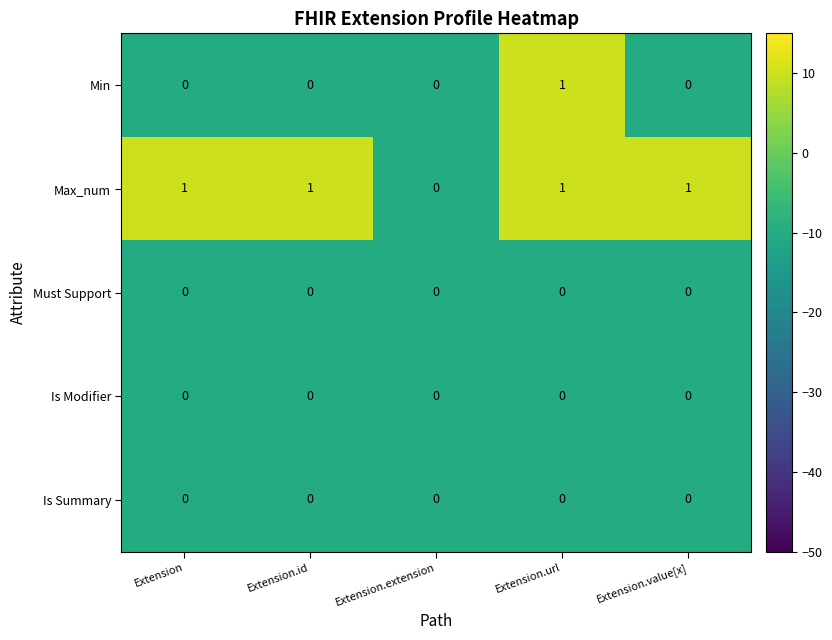

Reading left to right, extract all data points from this chart.

Min: Extension=0	Extension.id=0	Extension.extension=0	Extension.url=1	Extension.value[x]=0
Max_num: Extension=1	Extension.id=1	Extension.extension=0	Extension.url=1	Extension.value[x]=1
Must Support: Extension=0	Extension.id=0	Extension.extension=0	Extension.url=0	Extension.value[x]=0
Is Modifier: Extension=0	Extension.id=0	Extension.extension=0	Extension.url=0	Extension.value[x]=0
Is Summary: Extension=0	Extension.id=0	Extension.extension=0	Extension.url=0	Extension.value[x]=0